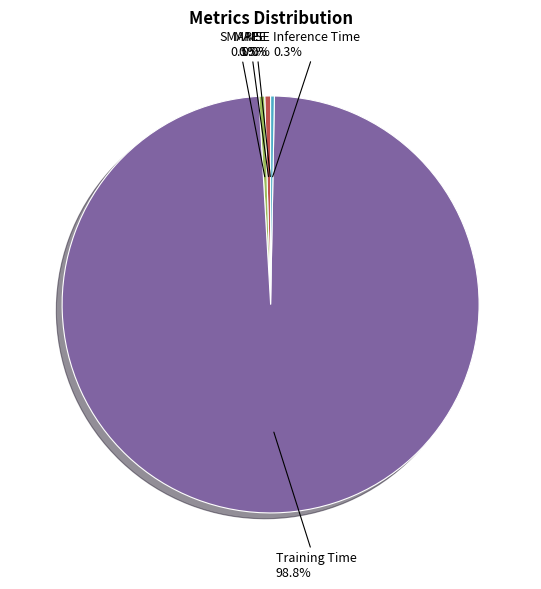

Is there a majority slice in this chart?

Yes